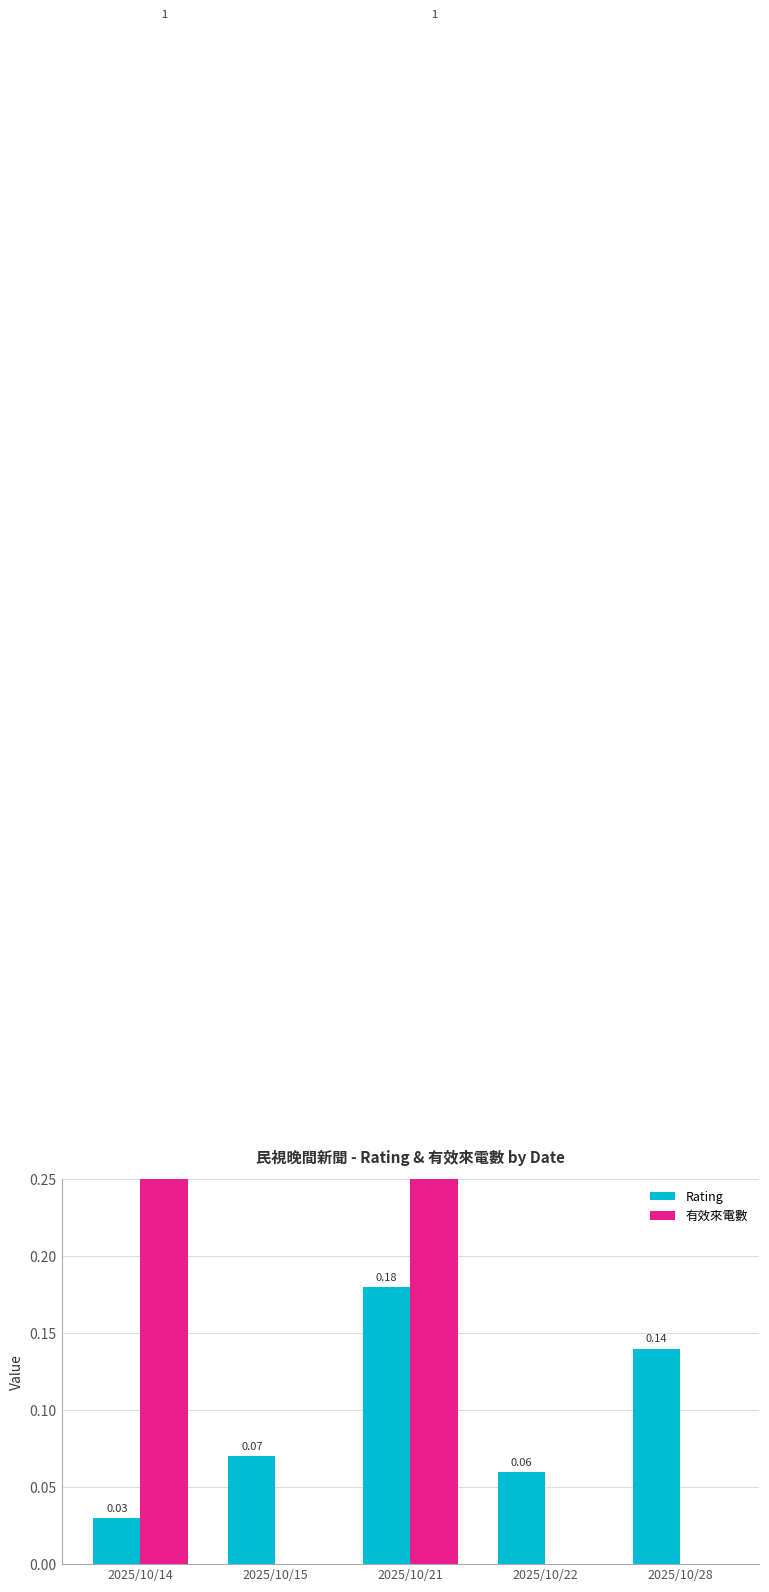

True or false: 有效來電數 has a value of 1.7 at 2025/10/14.

False